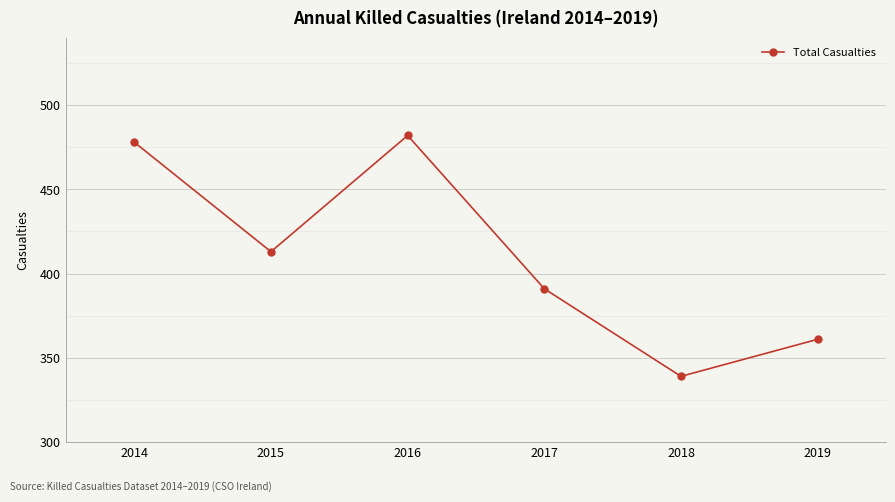

What is the value of the 6th point from the left?

361